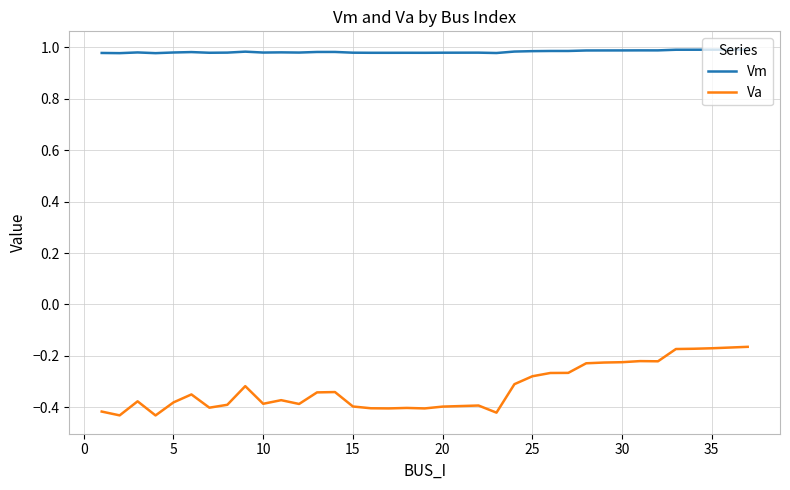

List the series in order of their overall mean, highest first.

Vm, Va